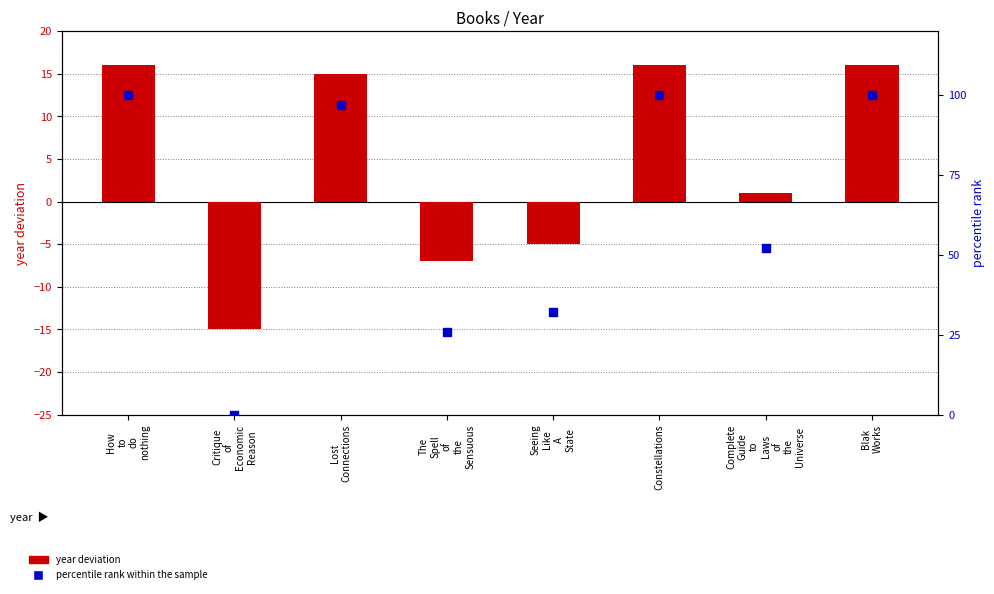

Is the value of year deviation at Critique
of
Economic
Reason greater than the value of percentile rank within the sample at Constellations?

No